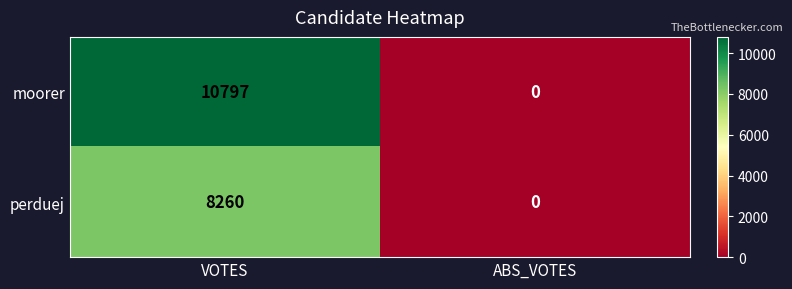

True or false: moorer has a value of 0 at ABS_VOTES.

True